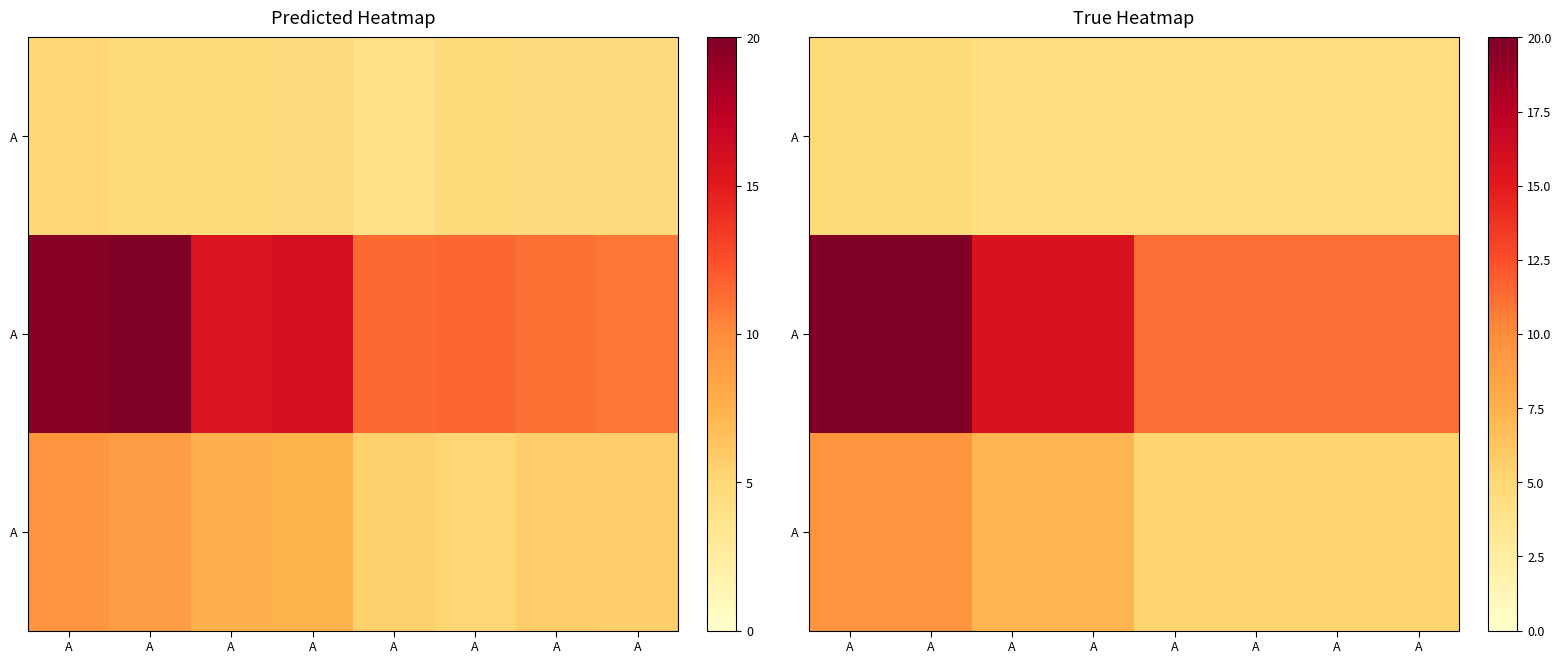

At how many categories does at least one series exceed 10?

8